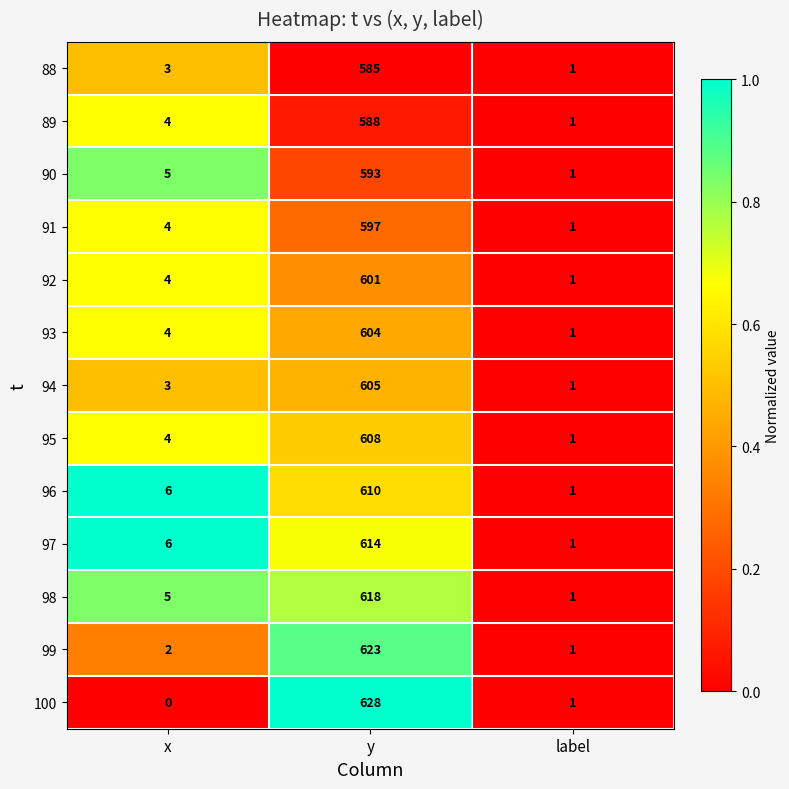

Rank the series by their maximum value, from highest to lowest.

100, 99, 98, 97, 96, 95, 94, 93, 92, 91, 90, 89, 88